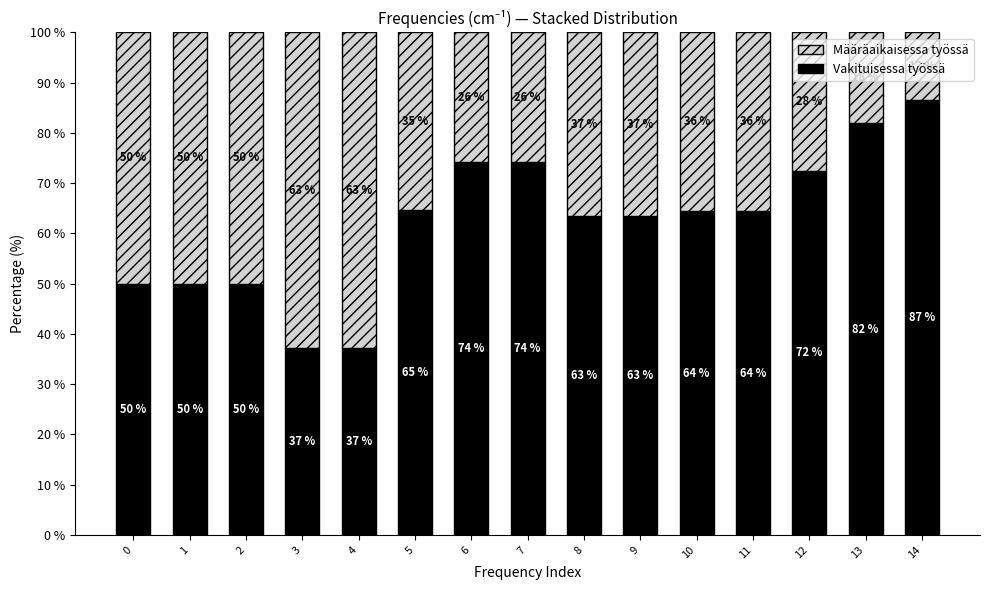

What is the total value across all series at 0?

100.0